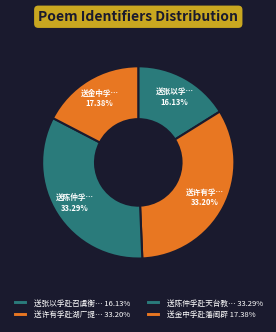

How many slices are in this pie chart?

4